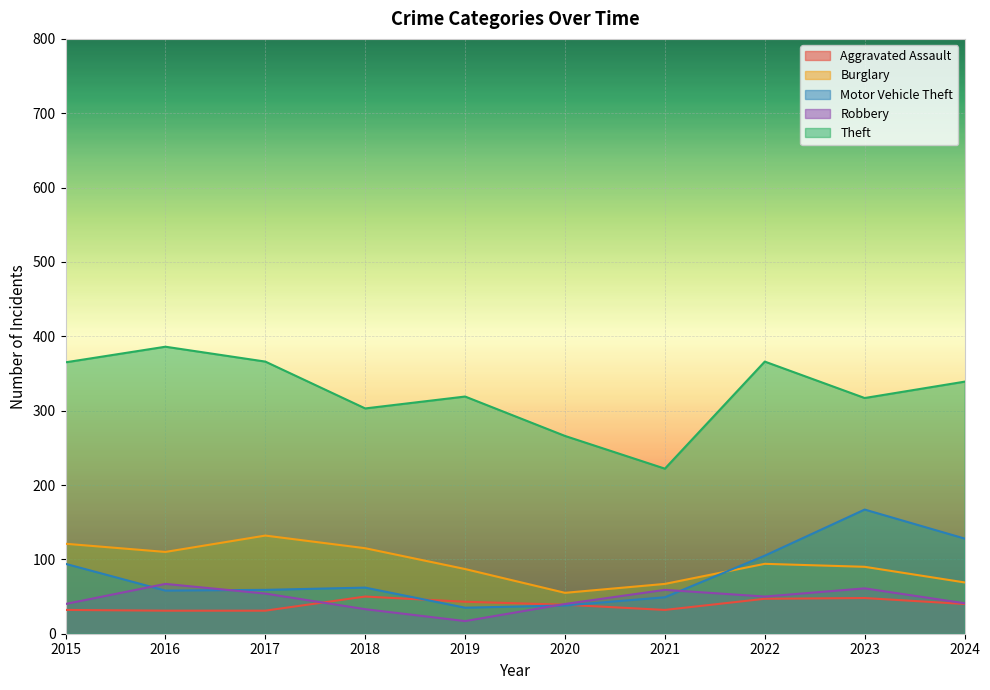

Is it true that Burglary equals 90 at 2023?

True